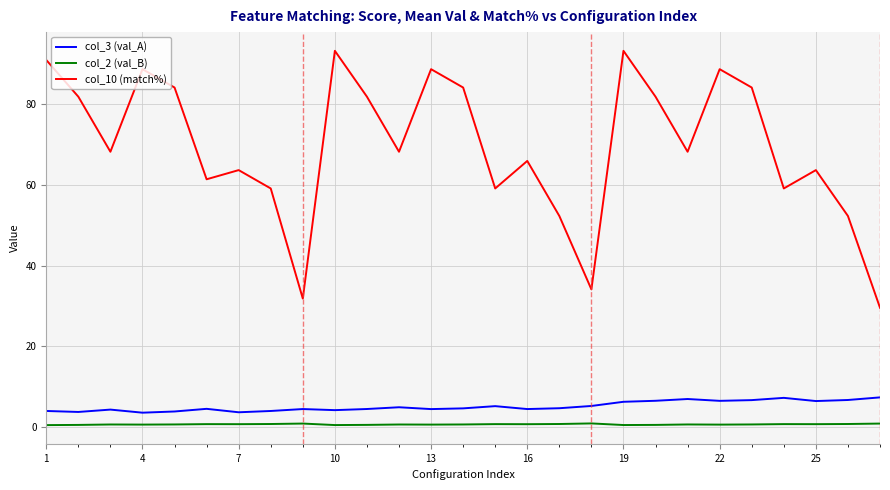

What is the greatest value displayed?

93.2